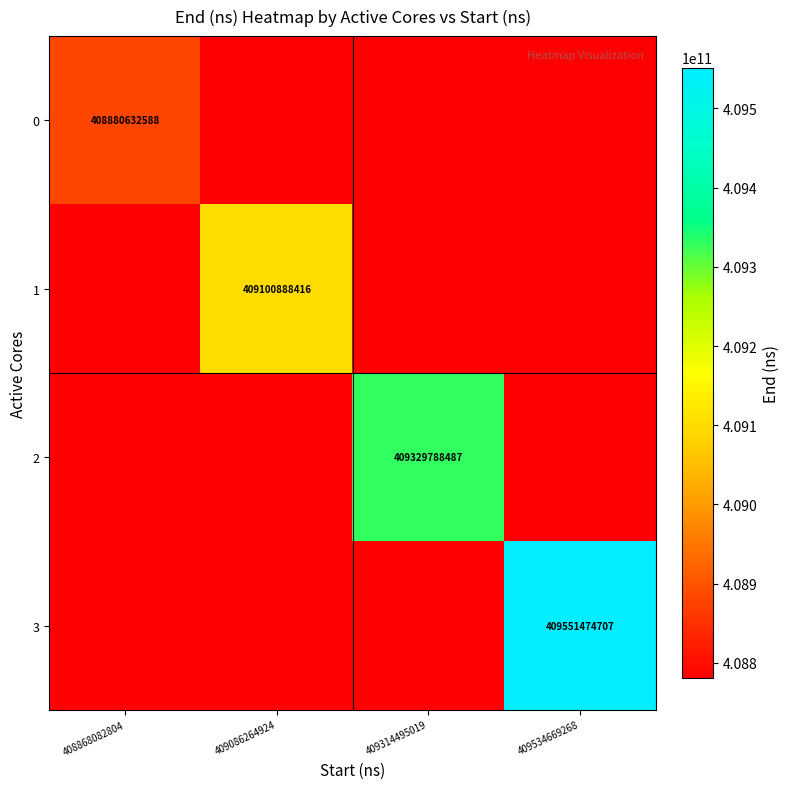

Is it true that 2 equals 690535273021 at 409314495019?

False